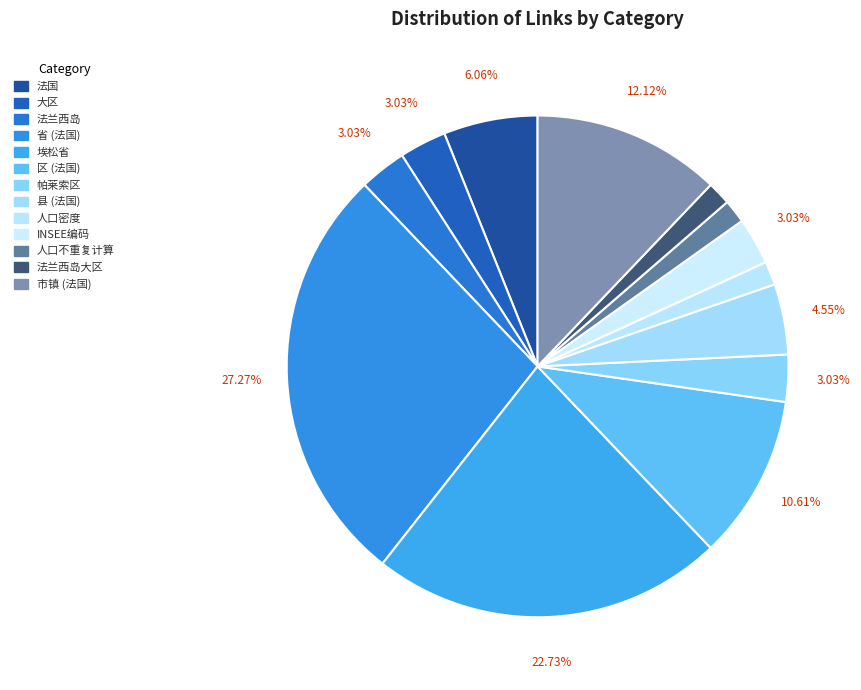

Count the number of slices in the pie.

13